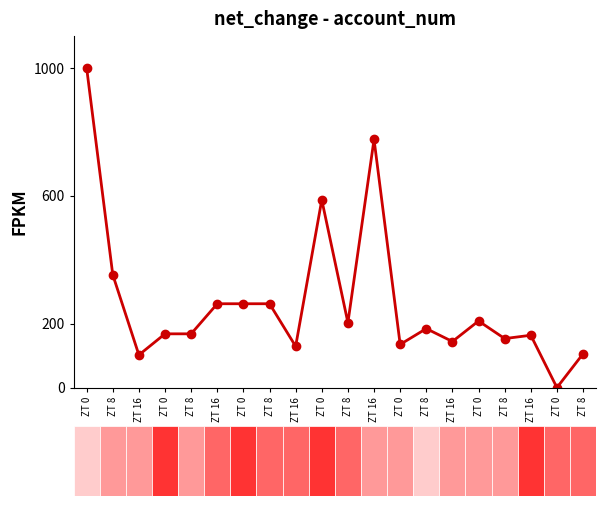

At which category does the chart reach its peak across all series?

ZT 0